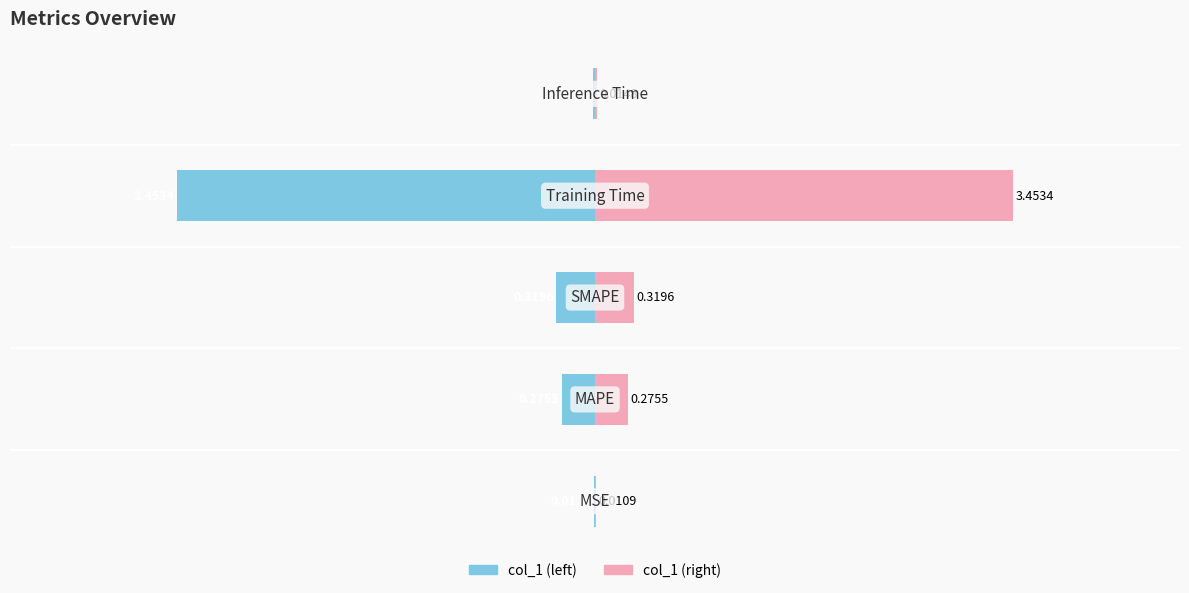

At how many categories does at least one series exceed -2?

5